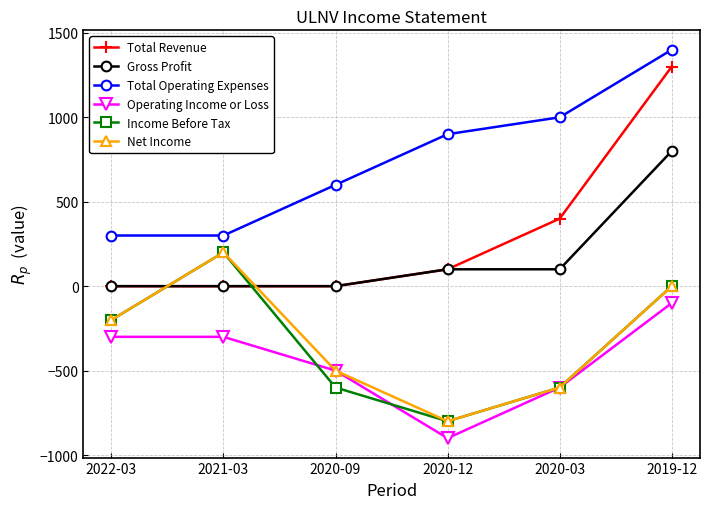

Which series changed the most between 2020-03 and 2019-12?

Total Revenue